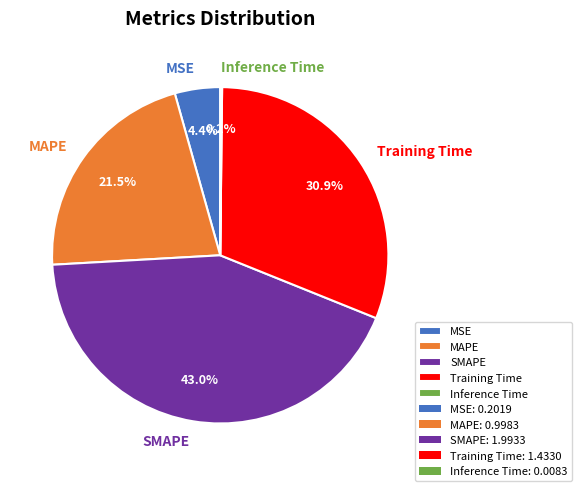

Do SMAPE and Training Time together represent more than half of the pie?

Yes